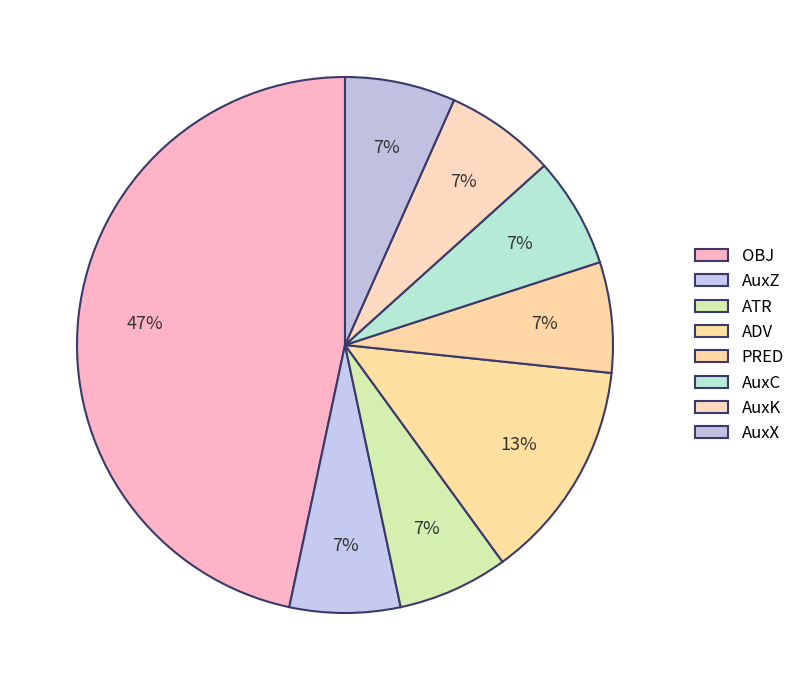

Is there any slice that represents more than half of the pie?

No